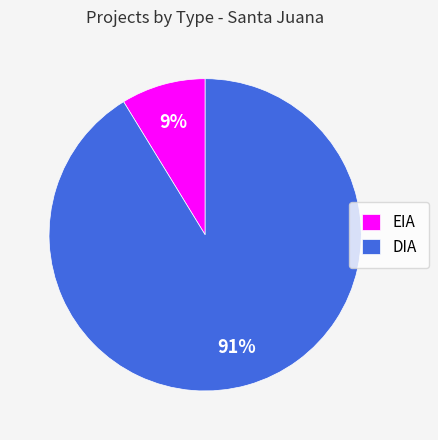

Which has a higher value, EIA or DIA?

DIA